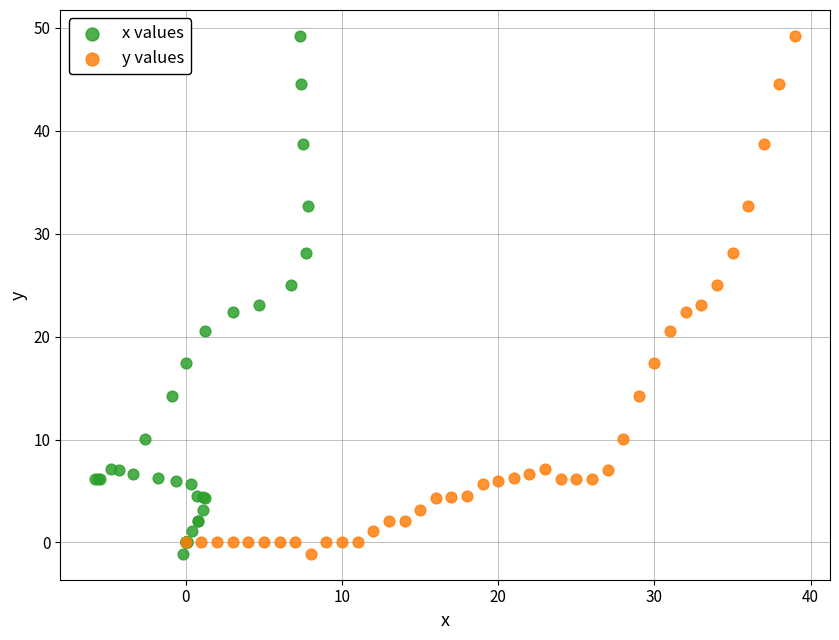

What are all the series names shown in the legend?

x values, y values